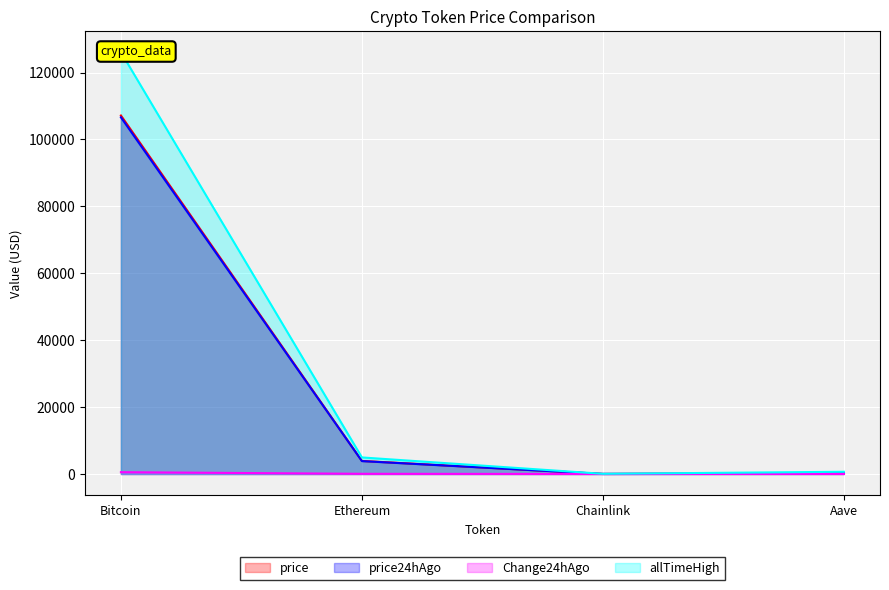

True or false: price24hAgo and Change24hAgo cross at least once.

False